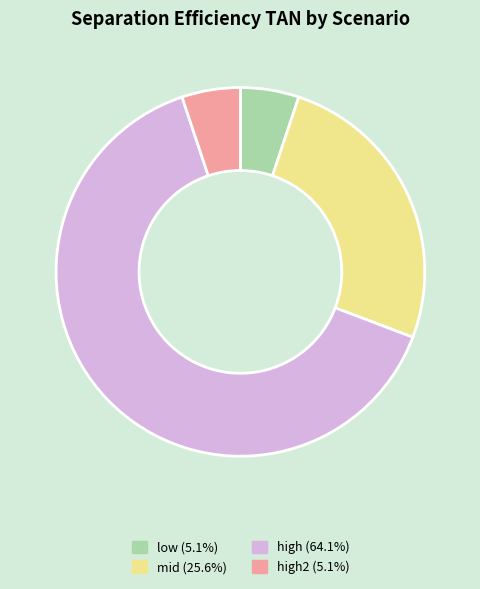

Rank the categories by value from highest to lowest.

high, mid, low, high2